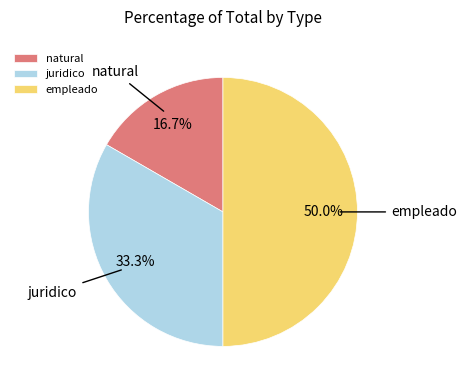

Is it true that juridico is 33% of the pie?

True